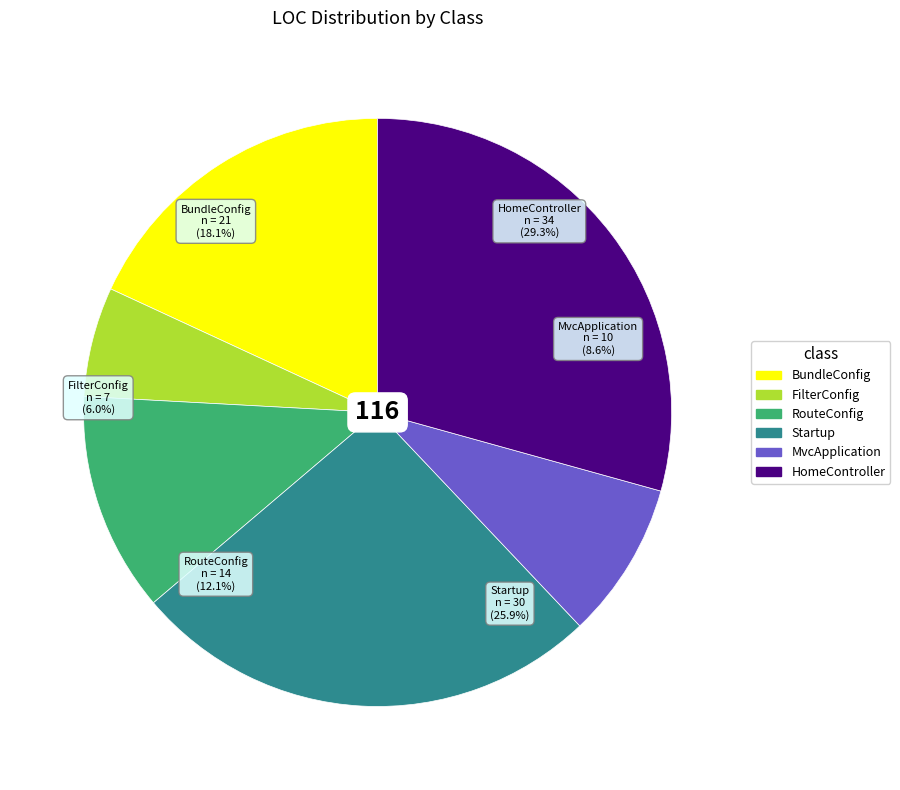

Does Startup account for over 50% of the chart?

No